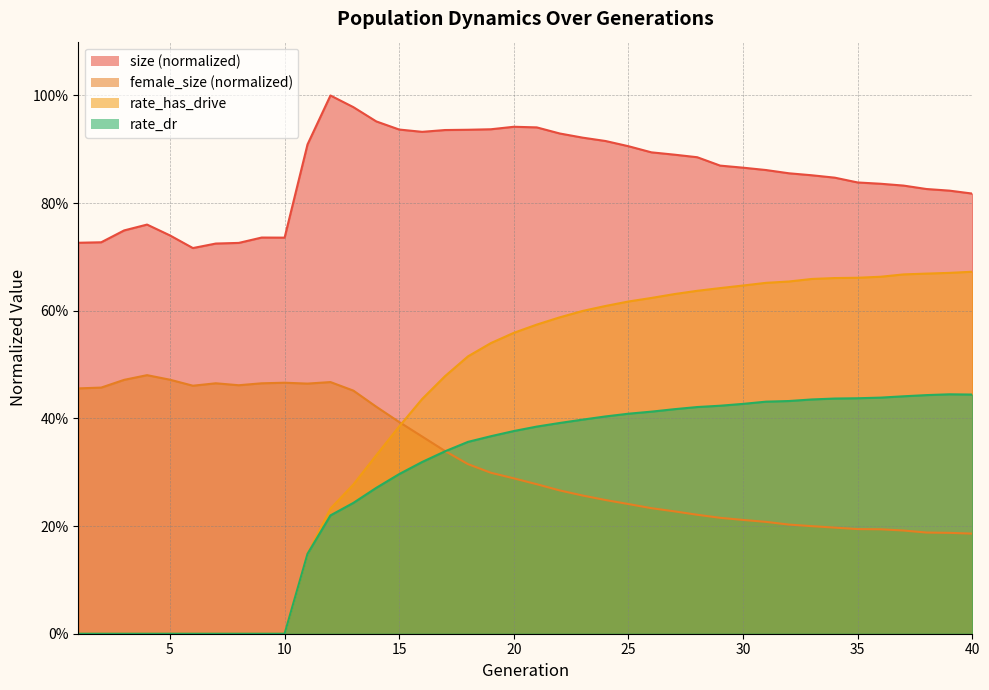

Between 31 and 22, which is larger?

22